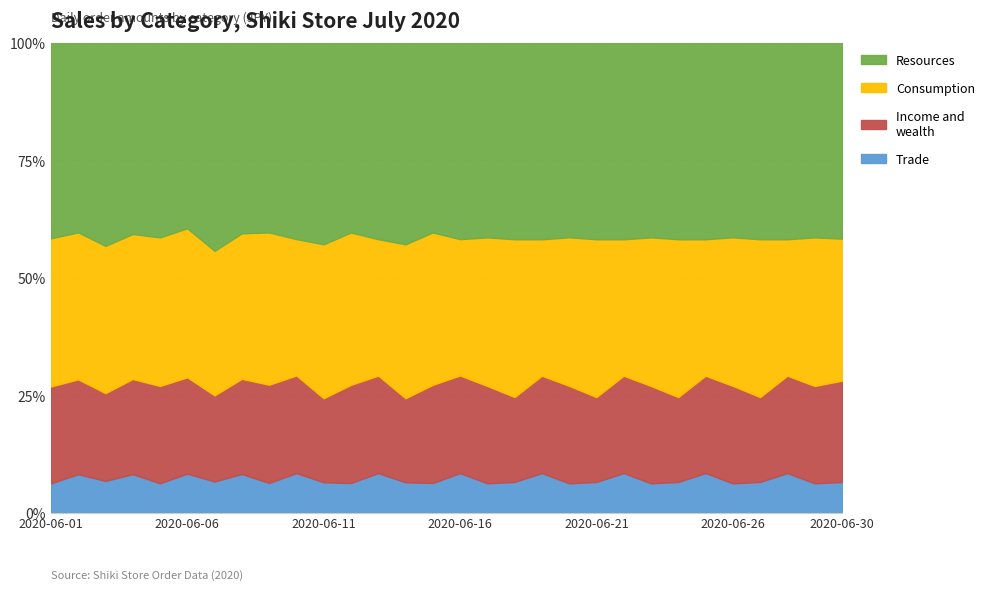

Reading left to right, transcribe all the data shown in this chart.

Trade: 2020-06-01=698	2020-06-02=939	2020-06-03=698	2020-06-04=939	2020-06-05=698	2020-06-06=939	2020-06-07=698	2020-06-08=939	2020-06-09=698	2020-06-10=939	2020-06-11=698	2020-06-12=698	2020-06-13=939	2020-06-14=698	2020-06-15=698	2020-06-16=939	2020-06-17=698	2020-06-18=698	2020-06-19=939	2020-06-20=698	2020-06-21=698	2020-06-22=939	2020-06-23=698	2020-06-24=698	2020-06-25=939	2020-06-26=698	2020-06-27=698	2020-06-28=939	2020-06-29=698	2020-06-30=698
Income and wealth: 2020-06-01=2308	2020-06-02=2312	2020-06-03=1927	2020-06-04=2316	2020-06-05=2312	2020-06-06=2316	2020-06-07=1927	2020-06-08=2308	2020-06-09=2312	2020-06-10=2316	2020-06-11=1927	2020-06-12=2308	2020-06-13=2312	2020-06-14=1927	2020-06-15=2308	2020-06-16=2316	2020-06-17=2312	2020-06-18=1927	2020-06-19=2308	2020-06-20=2316	2020-06-21=1927	2020-06-22=2308	2020-06-23=2312	2020-06-24=1927	2020-06-25=2308	2020-06-26=2316	2020-06-27=1927	2020-06-28=2308	2020-06-29=2312	2020-06-30=2308
Consumption: 2020-06-01=3530	2020-06-02=3582	2020-06-03=3234	2020-06-04=3530	2020-06-05=3530	2020-06-06=3582	2020-06-07=3234	2020-06-08=3530	2020-06-09=3582	2020-06-10=3234	2020-06-11=3530	2020-06-12=3582	2020-06-13=3234	2020-06-14=3530	2020-06-15=3582	2020-06-16=3234	2020-06-17=3530	2020-06-18=3582	2020-06-19=3234	2020-06-20=3530	2020-06-21=3582	2020-06-22=3234	2020-06-23=3530	2020-06-24=3582	2020-06-25=3234	2020-06-26=3530	2020-06-27=3582	2020-06-28=3234	2020-06-29=3530	2020-06-30=3234
Resources: 2020-06-01=4659	2020-06-02=4624	2020-06-03=4462	2020-06-04=4659	2020-06-05=4624	2020-06-06=4462	2020-06-07=4659	2020-06-08=4624	2020-06-09=4462	2020-06-10=4659	2020-06-11=4624	2020-06-12=4462	2020-06-13=4659	2020-06-14=4624	2020-06-15=4462	2020-06-16=4659	2020-06-17=4624	2020-06-18=4462	2020-06-19=4659	2020-06-20=4624	2020-06-21=4462	2020-06-22=4659	2020-06-23=4624	2020-06-24=4462	2020-06-25=4659	2020-06-26=4624	2020-06-27=4462	2020-06-28=4659	2020-06-29=4624	2020-06-30=4462